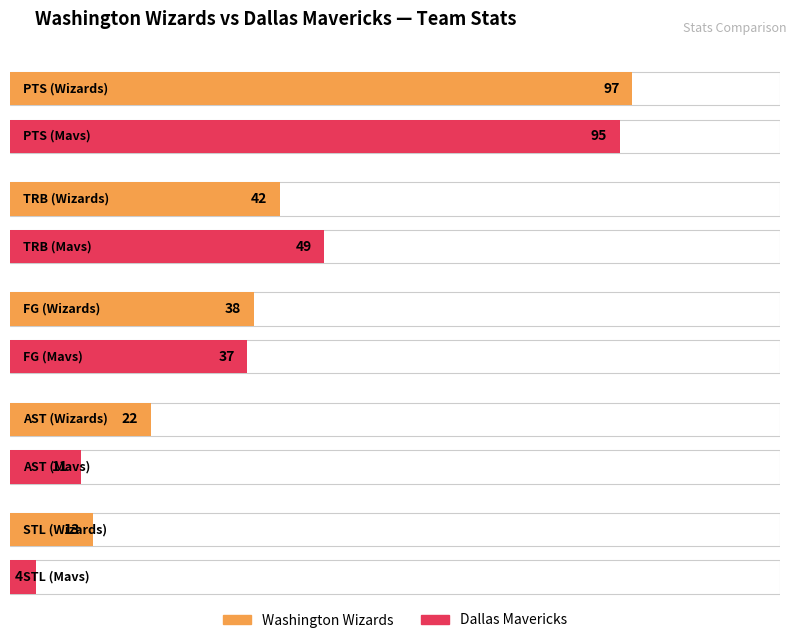

True or false: Washington Wizards has a value of 9 at STL.

False